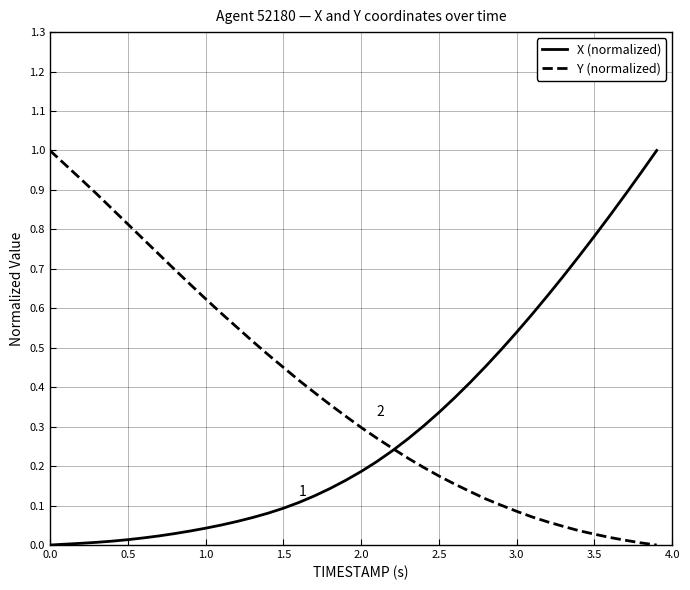

List the series in order of their overall mean, highest first.

Y (normalized), X (normalized)